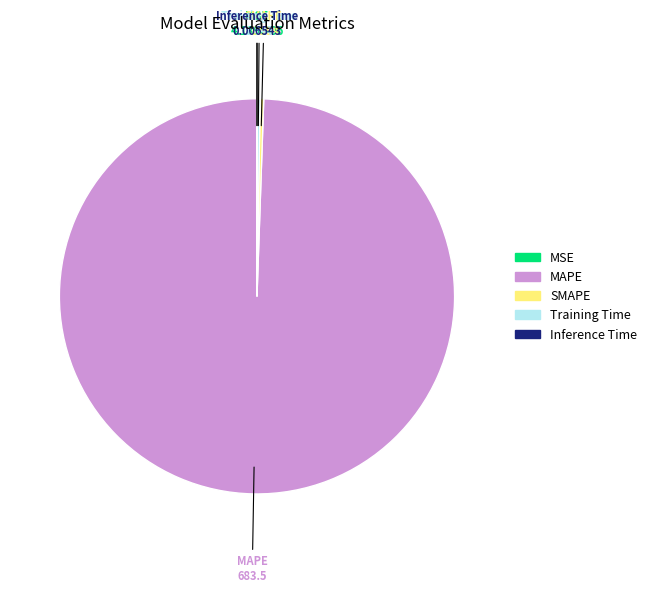

The MAPE slice represents 88% of the pie. True or false?

False